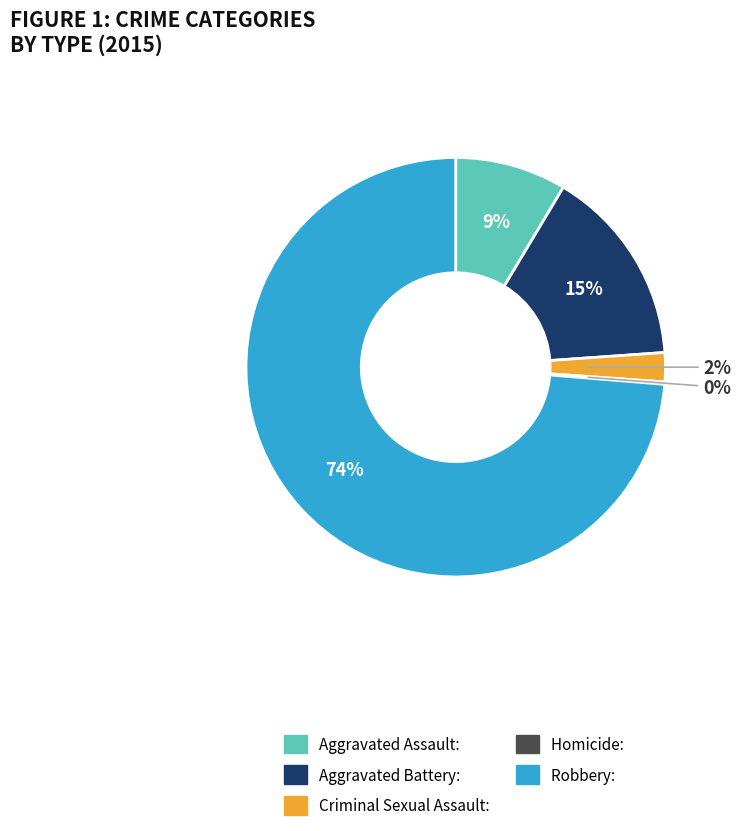

To the nearest percent, what is the average slice percentage?

20%